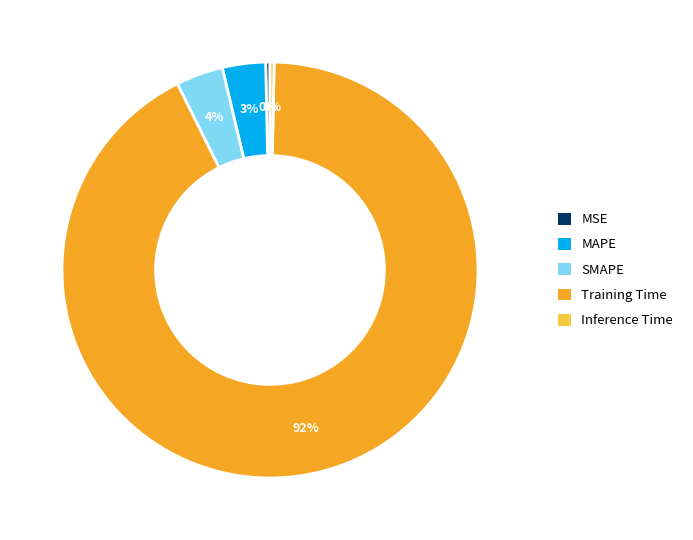

The Training Time slice represents 78% of the pie. True or false?

False